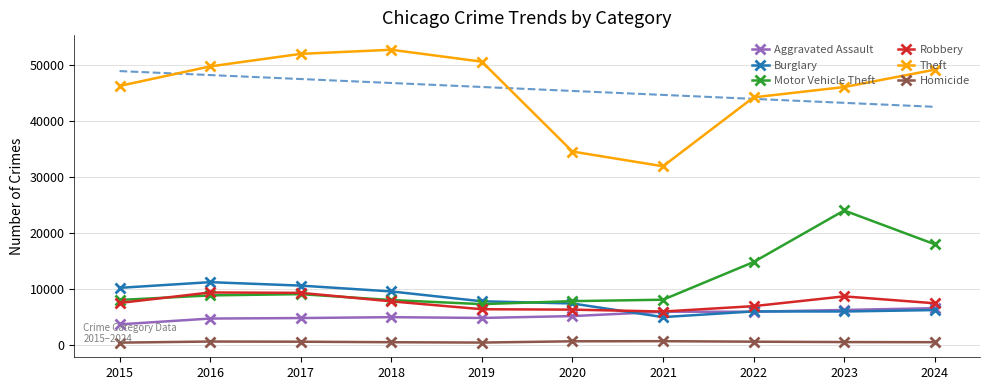

What is the sum of the Aggravated Assault values at 2022 and 2016?

10645